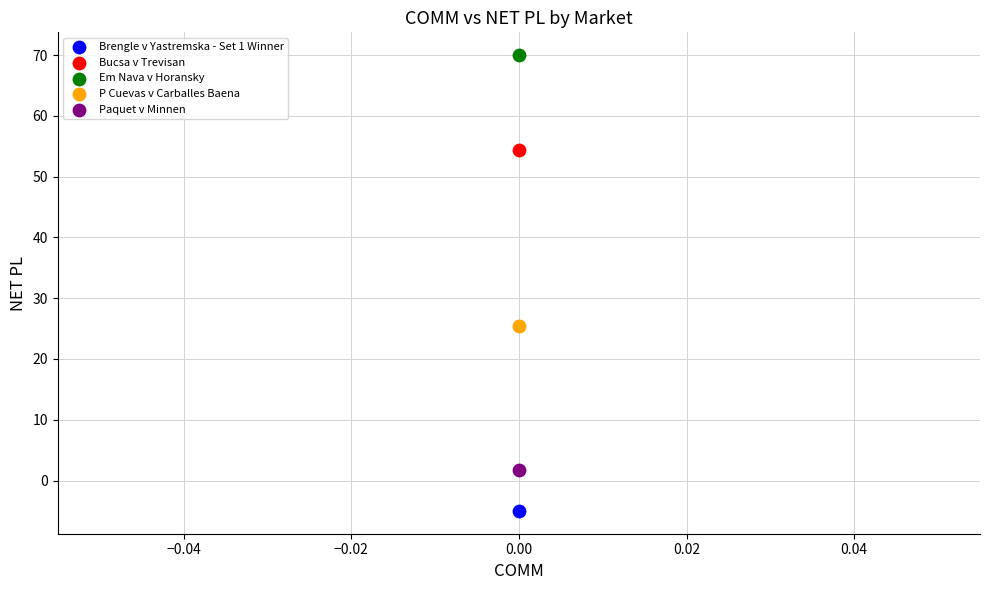

Which series contains the lowest Y value?

Brengle v Yastremska - Set 1 Winner